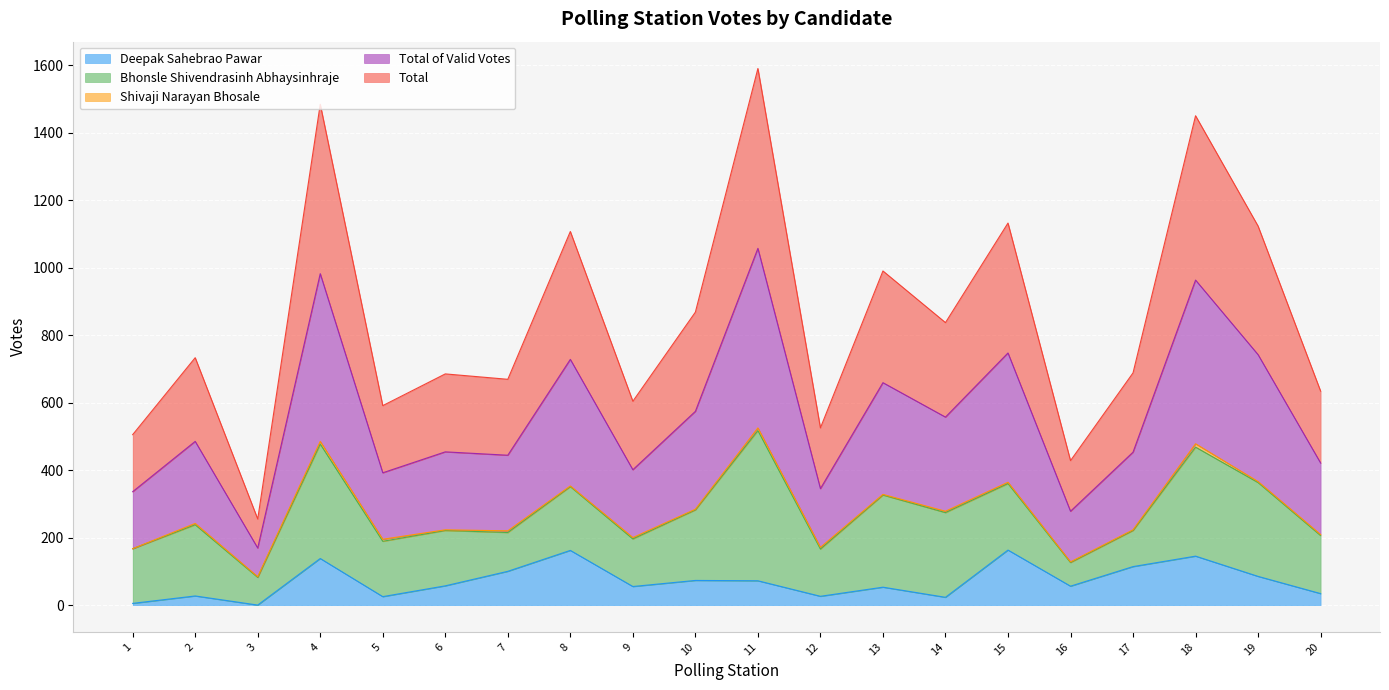

True or false: Total of Valid Votes and Deepak Sahebrao Pawar intersect in this chart.

False